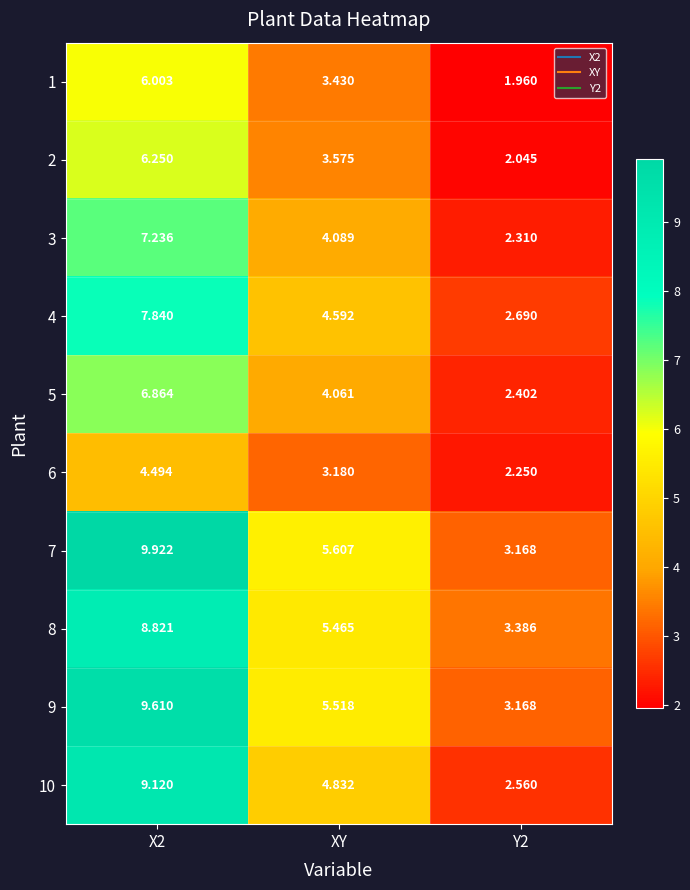

What is the total value across all series at X2?

76.2